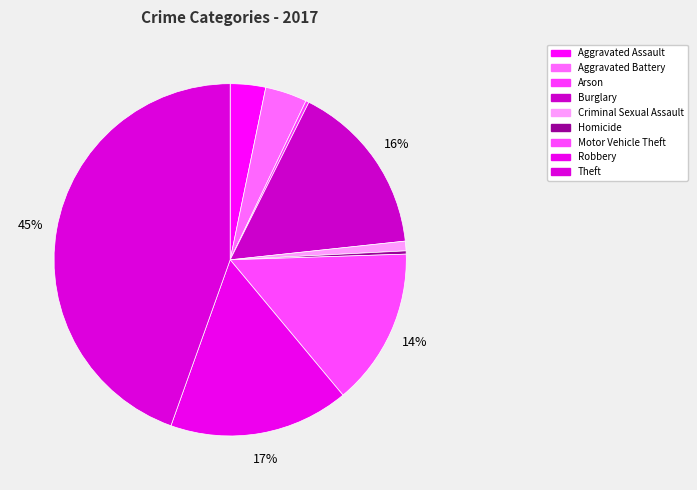

True or false: Robbery accounts for 4% of the total.

False